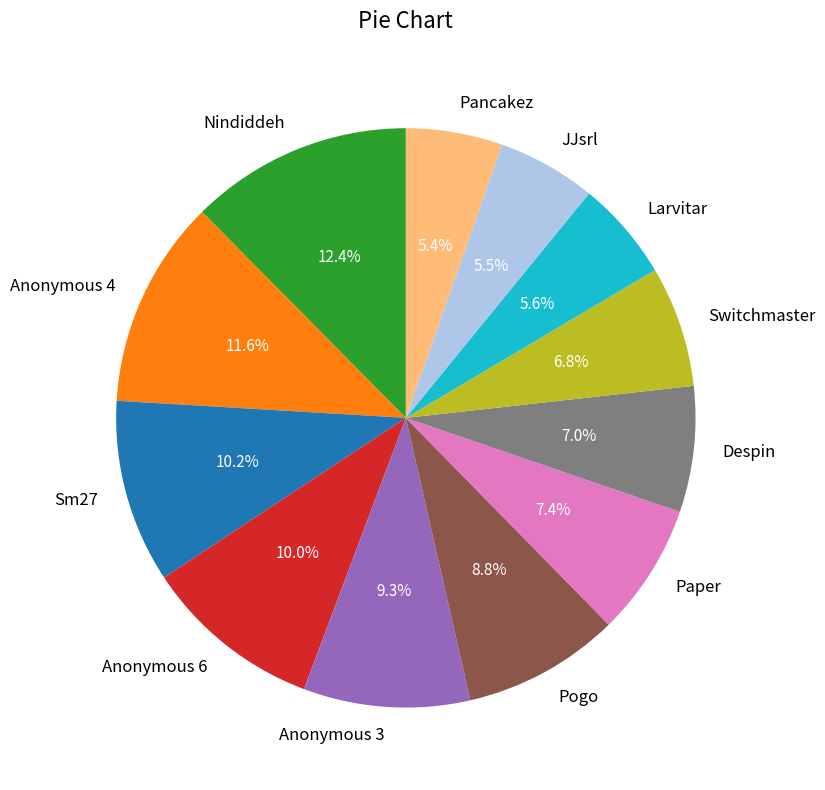

What portion of the pie excludes Anonymous 6?

90.0%